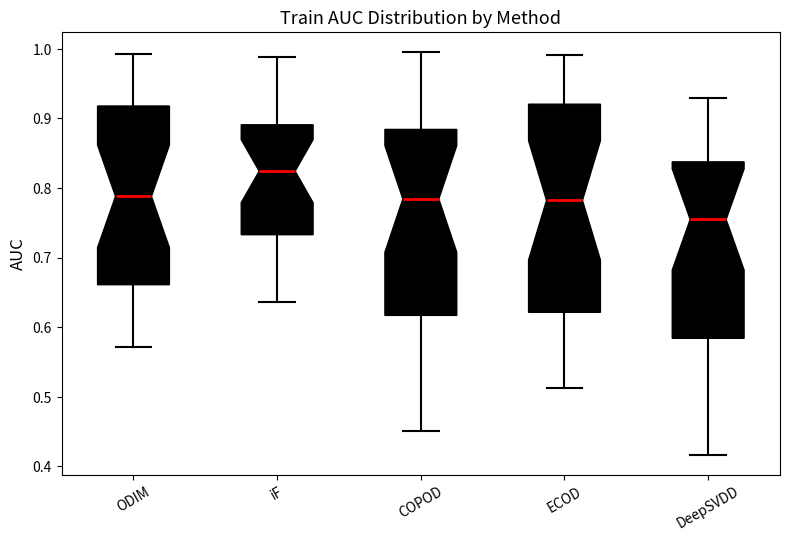

Reading left to right, read every box against the y-axis: the position of its median line, the range the box covers, and the ends of its whiskers. The values are not printed on the chart, so give them approximately, as read against the axis.

ODIM: median 0.79, box 0.66 to 0.92, whiskers 0.57 to 0.99
iF: median 0.82, box 0.73 to 0.89, whiskers 0.64 to 0.99
COPOD: median 0.78, box 0.62 to 0.88, whiskers 0.45 to 1.00
ECOD: median 0.78, box 0.62 to 0.92, whiskers 0.51 to 0.99
DeepSVDD: median 0.75, box 0.58 to 0.84, whiskers 0.42 to 0.93